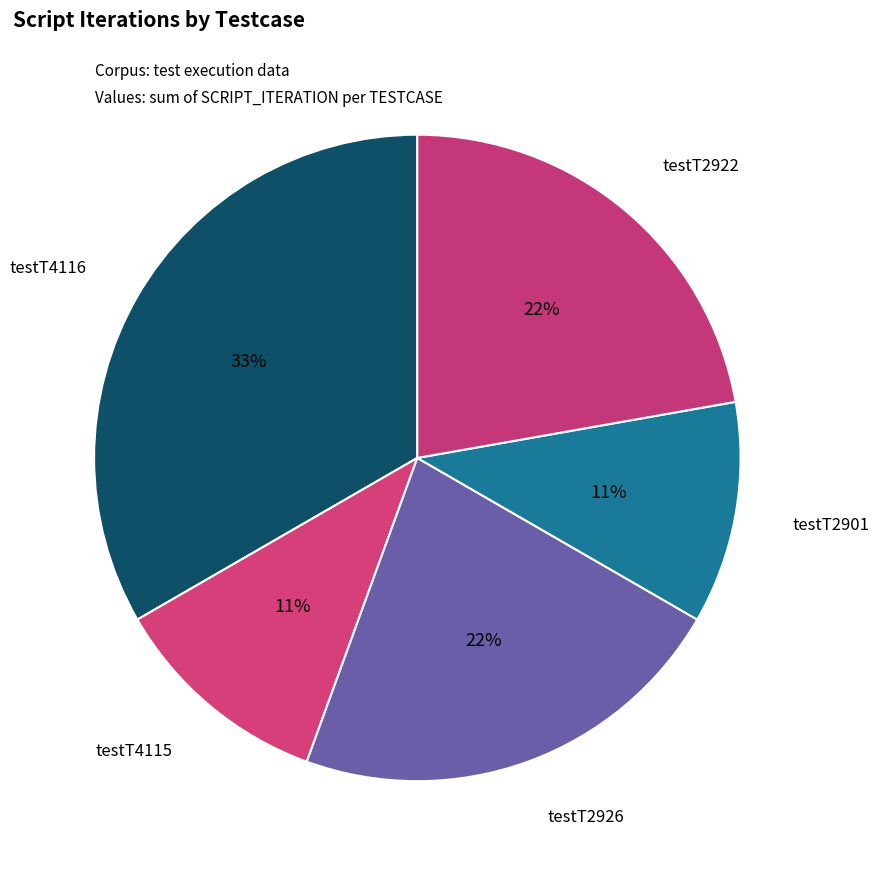

Count the number of slices in the pie.

5